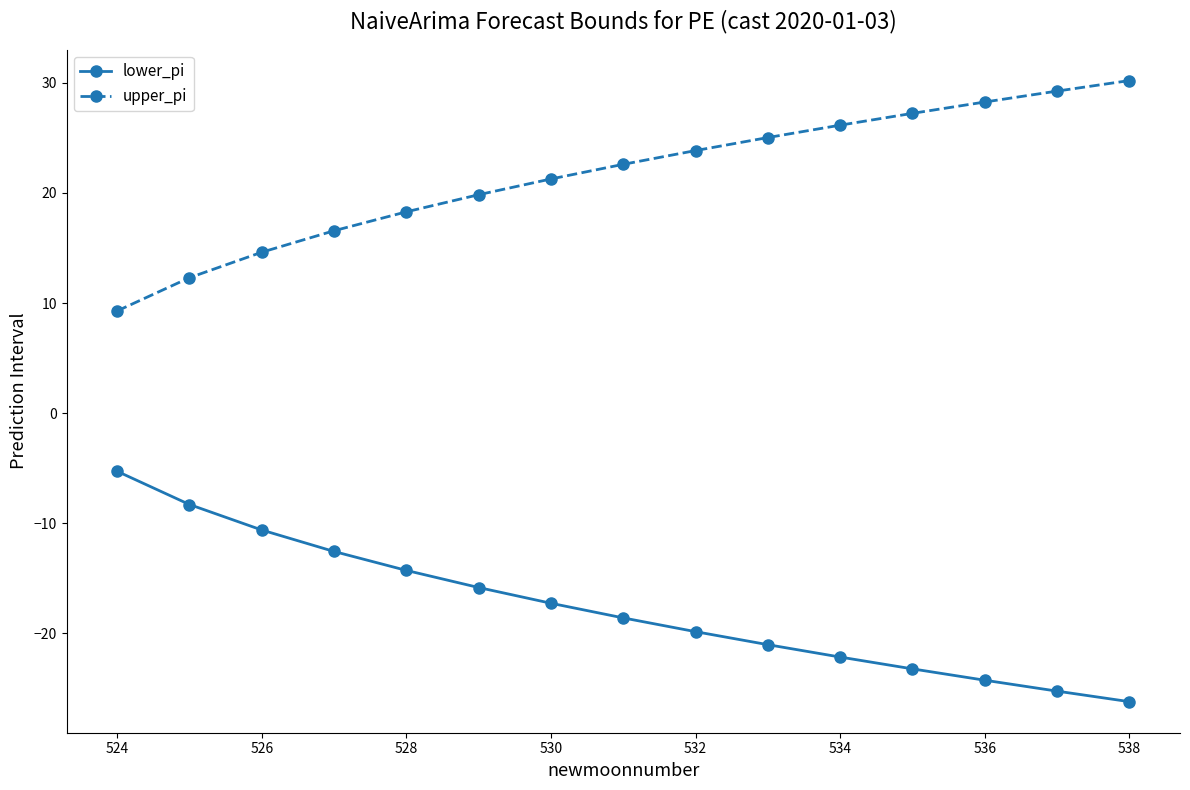

True or false: upper_pi and lower_pi cross at least once.

False